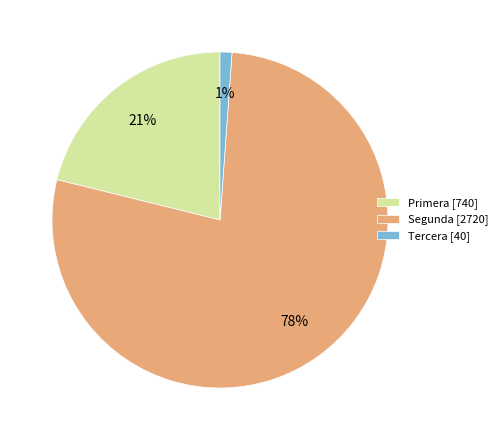

What is the ratio of the value at Tercera to the value at Segunda?

0.0